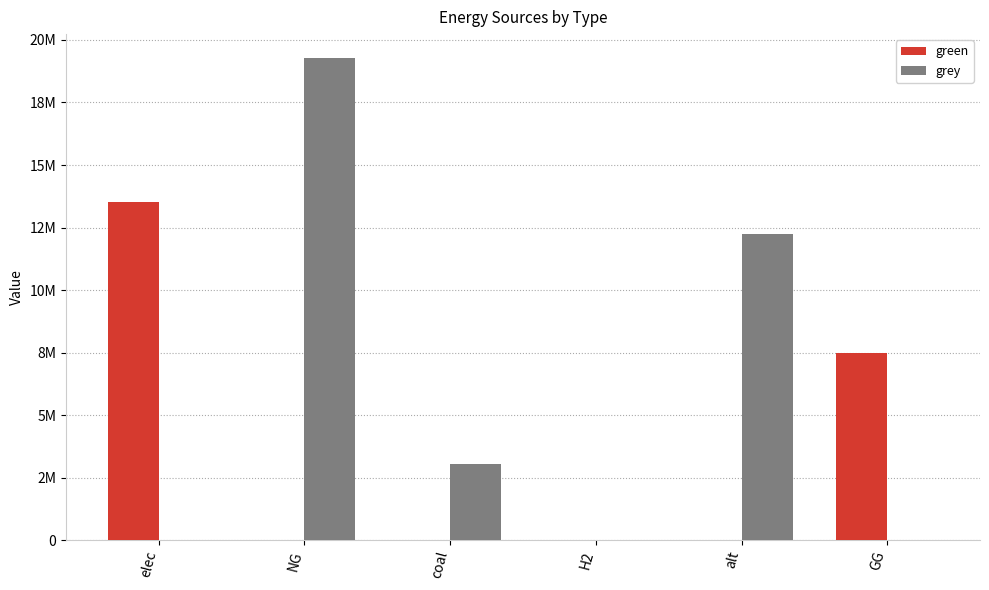

What are all the series names shown in the legend?

green, grey